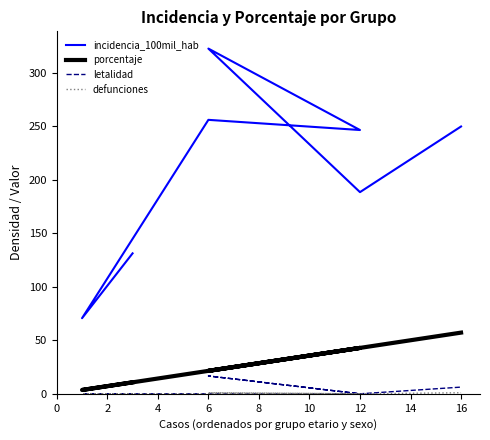

What is the average value of the letalidad series?

3.3